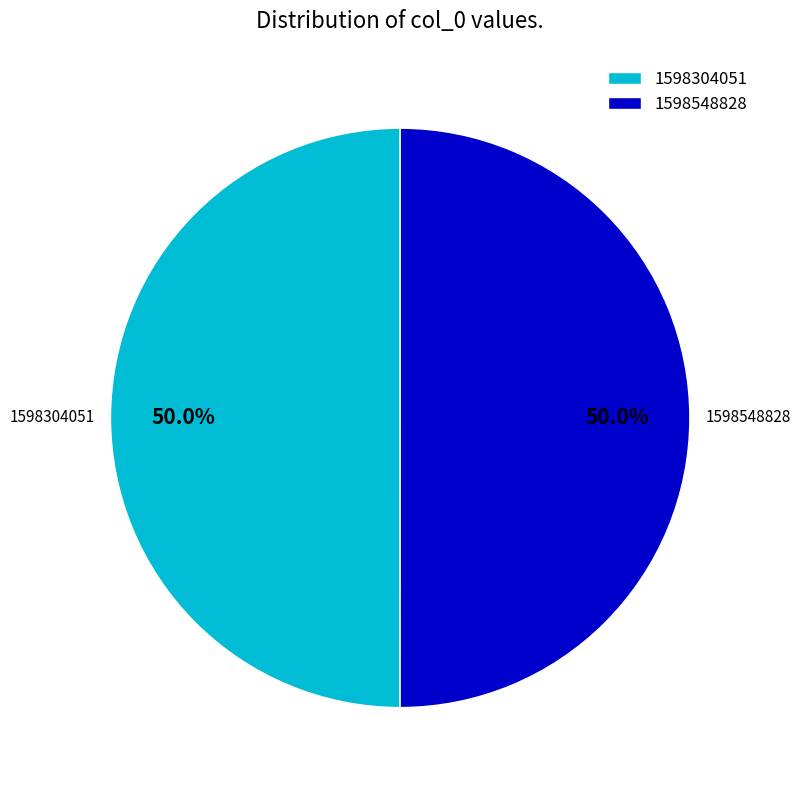

Approximately how many times larger is the value at 1598548828 compared to 1598304051?

1.0